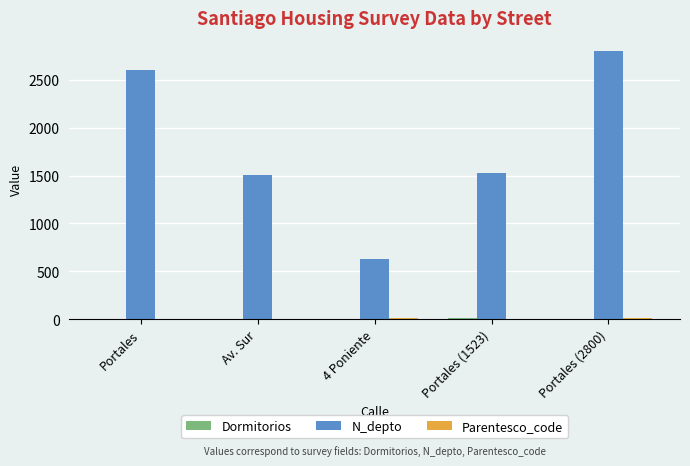

Which series changed the most between Portales and Av. Sur?

N_depto